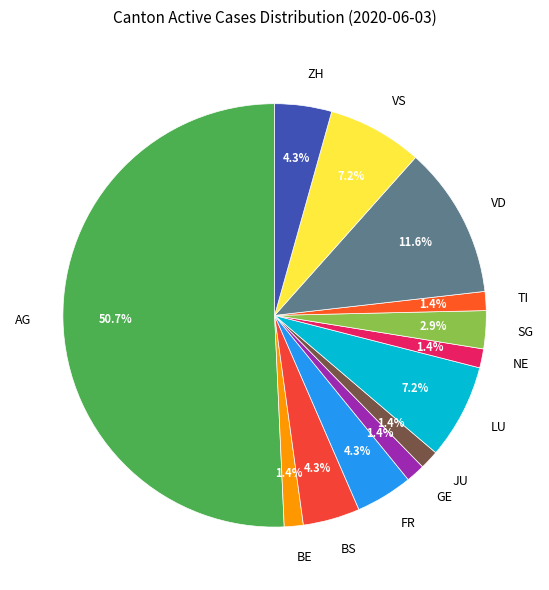

How many slices are in this pie chart?

13